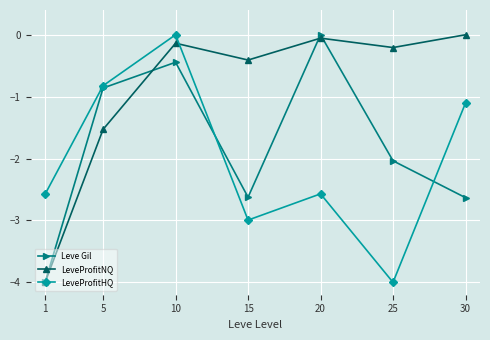

How many values in the Leve Gil series exceed -2?

3